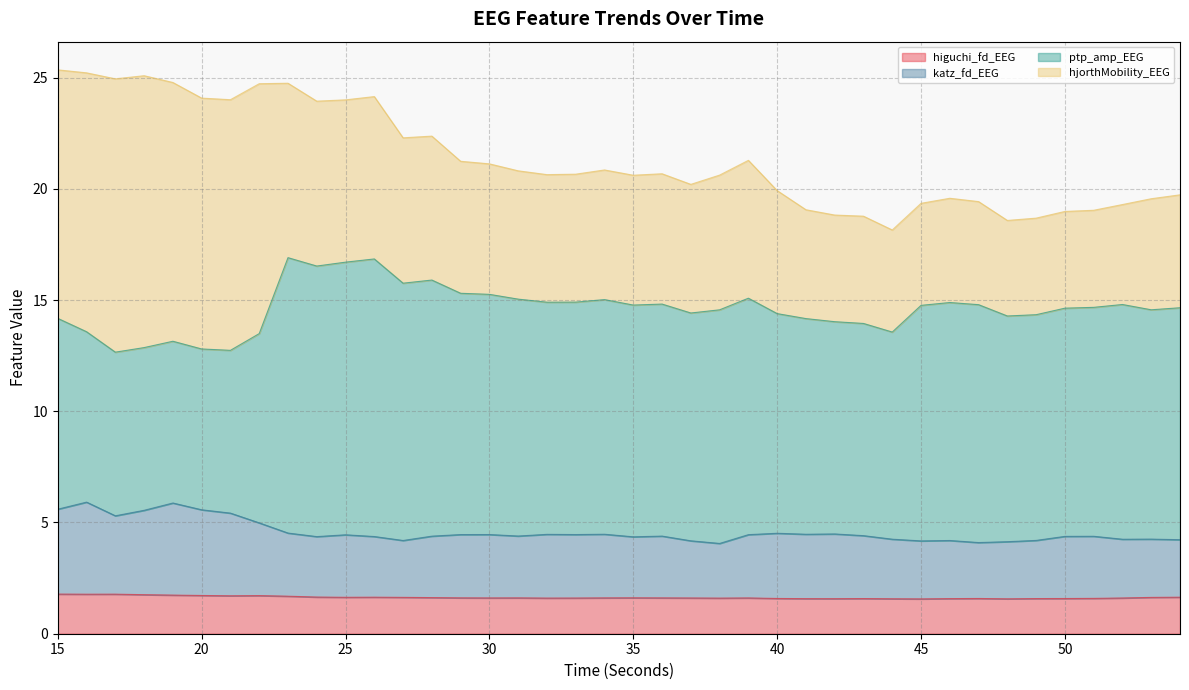

The higuchi_fd_EEG series shows 2.7 at 40. True or false?

False